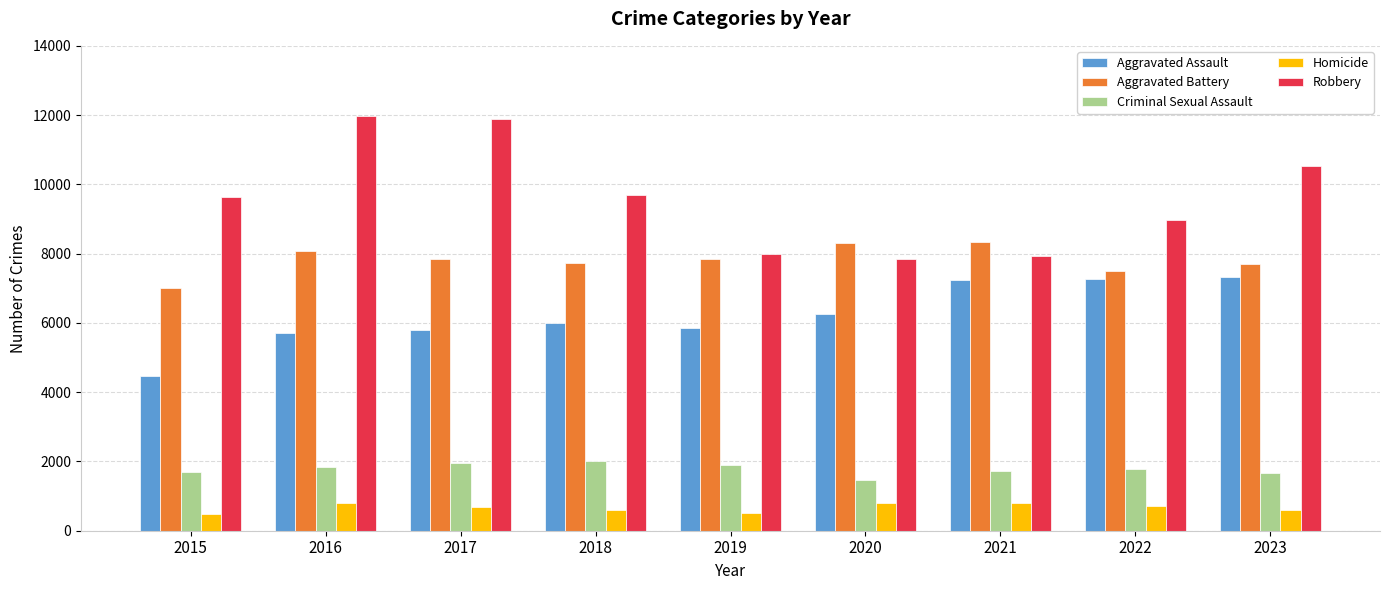

What are all the series names shown in the legend?

Aggravated Assault, Aggravated Battery, Criminal Sexual Assault, Homicide, Robbery